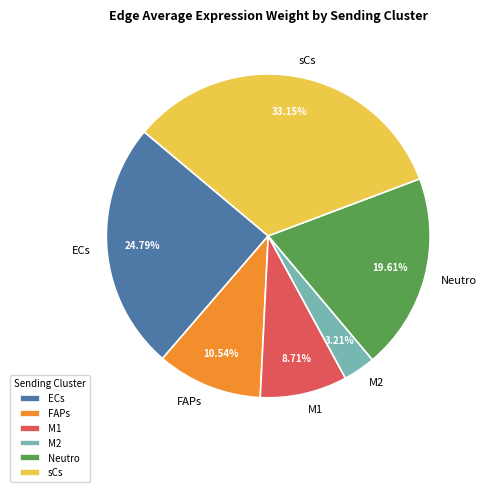

To the nearest percent, what is the average slice percentage?

17%